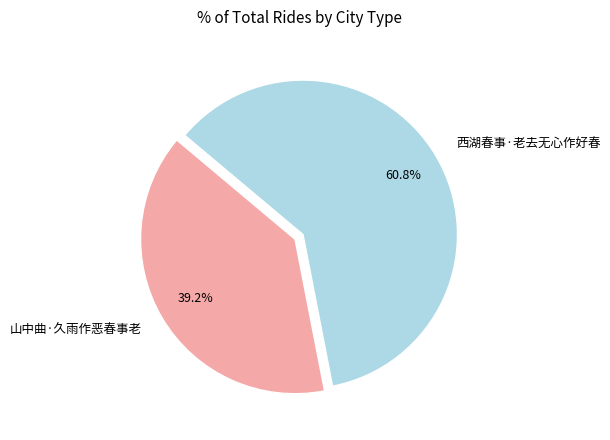

To the nearest percent, what is the combined percentage of 西湖春事·老去无心作好春 and 山中曲·久雨作恶春事老?

100%